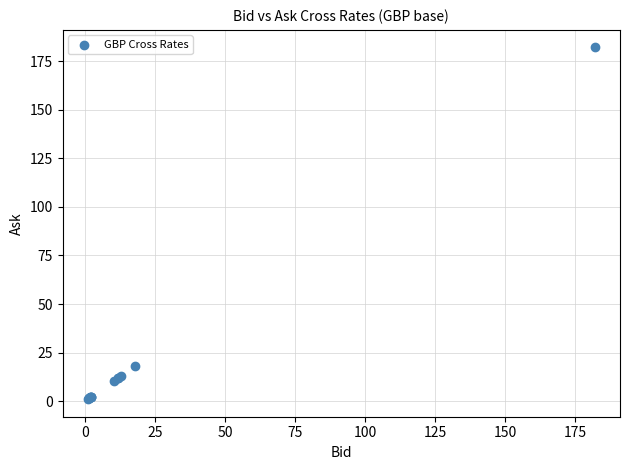

What Y value in the scatter plot is closest to 91?

17.9